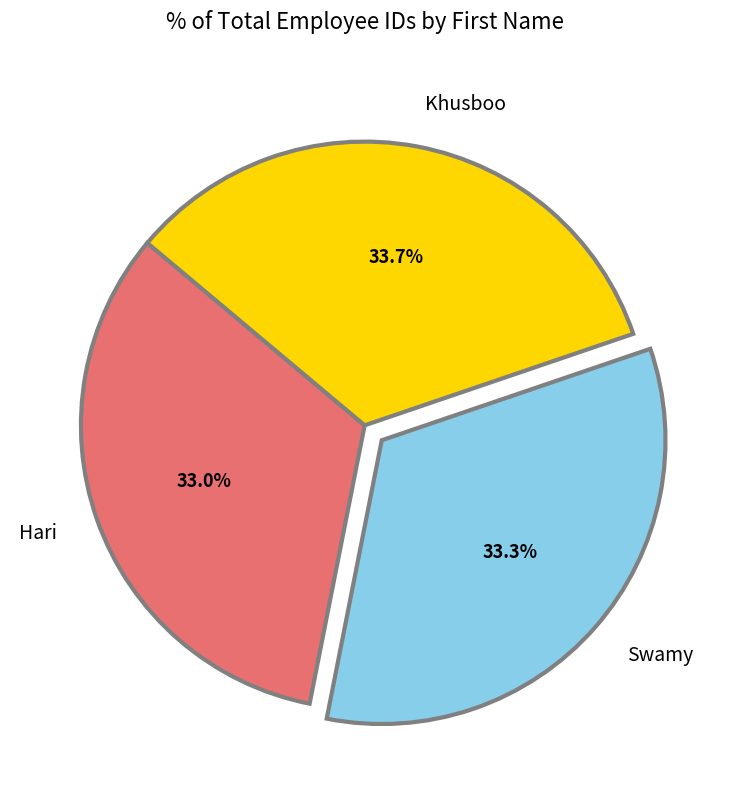

To the nearest percent, what is the combined percentage of Khusboo and Swamy?

67%